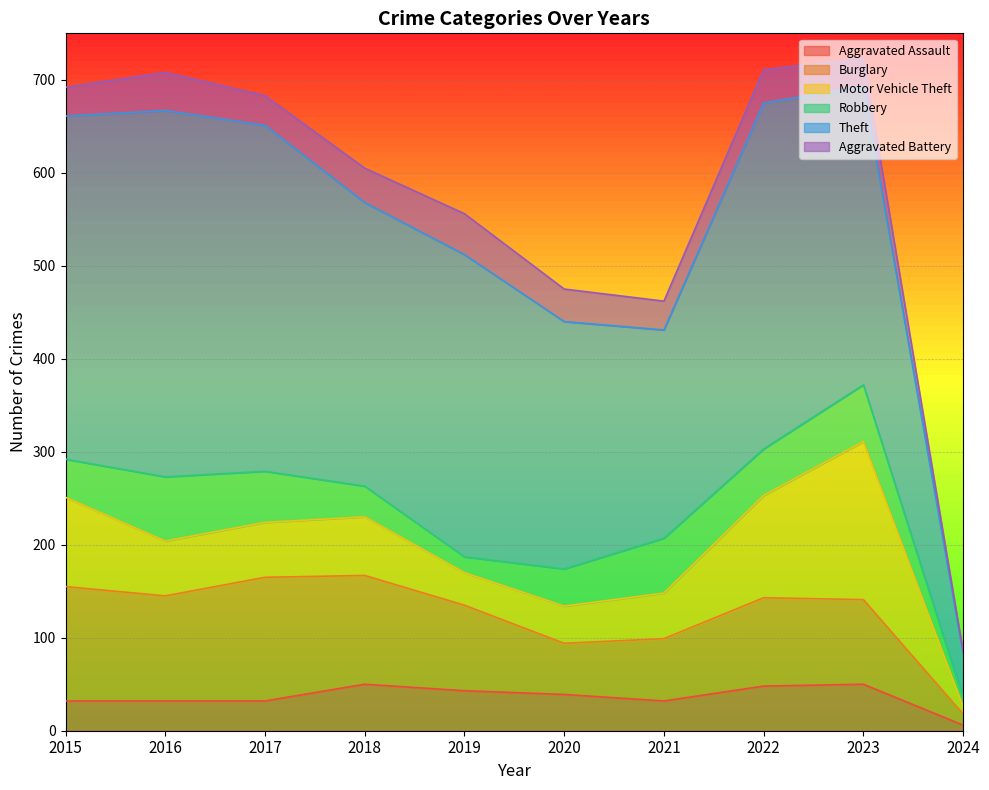

What are all the series names shown in the legend?

Aggravated Assault, Burglary, Motor Vehicle Theft, Robbery, Theft, Aggravated Battery